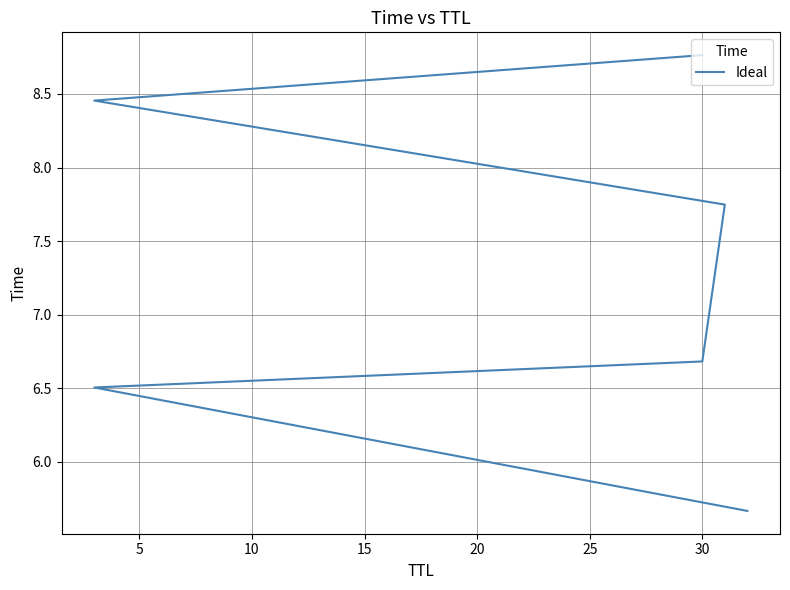

Is this an area chart (filled region under the line)?

No